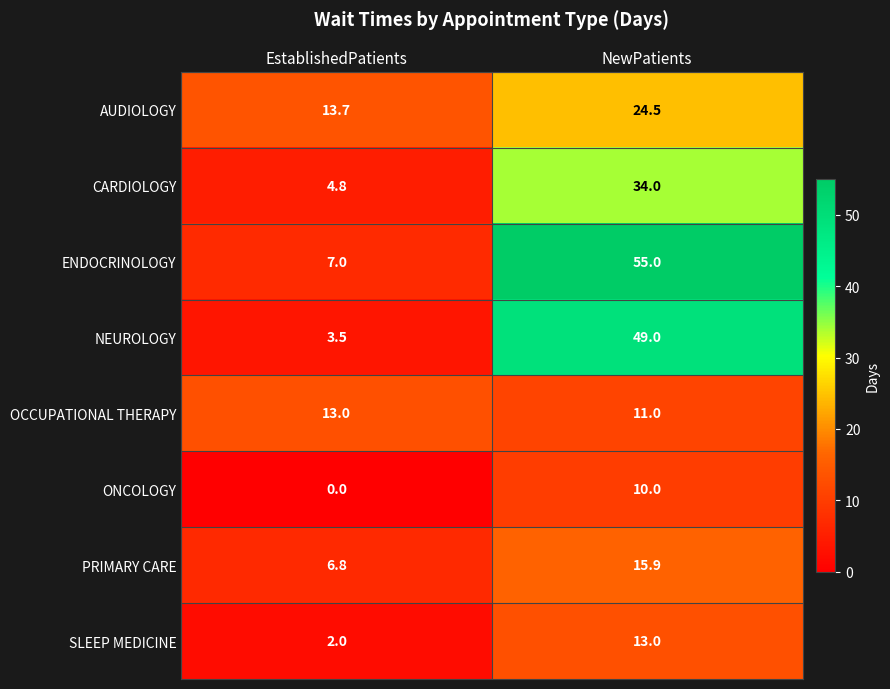

Reading left to right, what are all the values shown in this chart?

AUDIOLOGY: 13.7	24.5
CARDIOLOGY: 4.8	34.0
ENDOCRINOLOGY: 7.0	55.0
NEUROLOGY: 3.5	49.0
OCCUPATIONAL THERAPY: 13.0	11.0
ONCOLOGY: 0.0	10.0
PRIMARY CARE: 6.8	15.9
SLEEP MEDICINE: 2.0	13.0